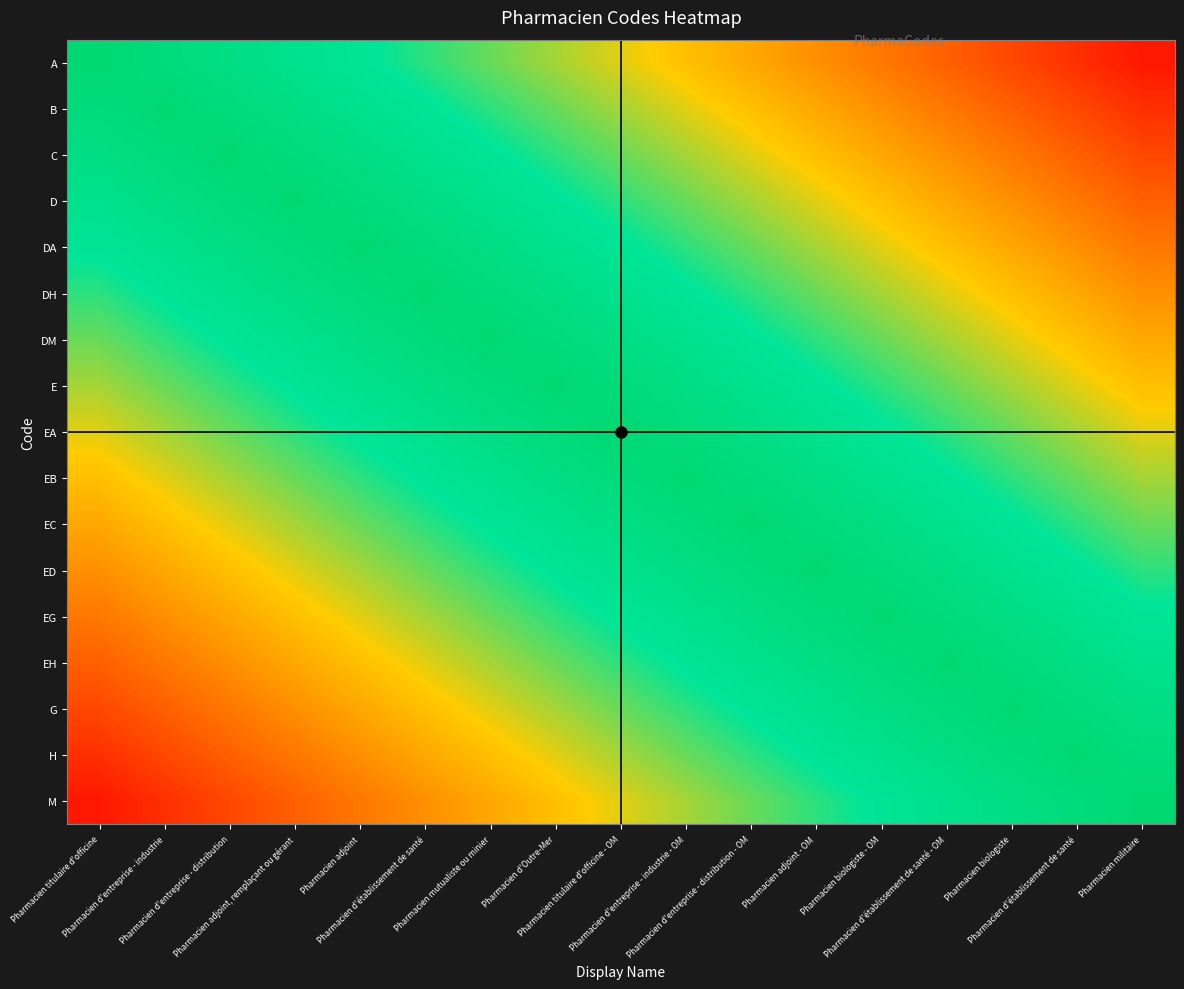

What is the smallest value displayed?

0.1